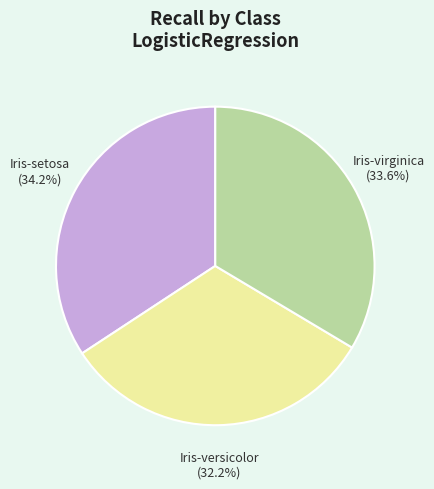

Which category has the smallest portion of the pie?

Iris-versicolor